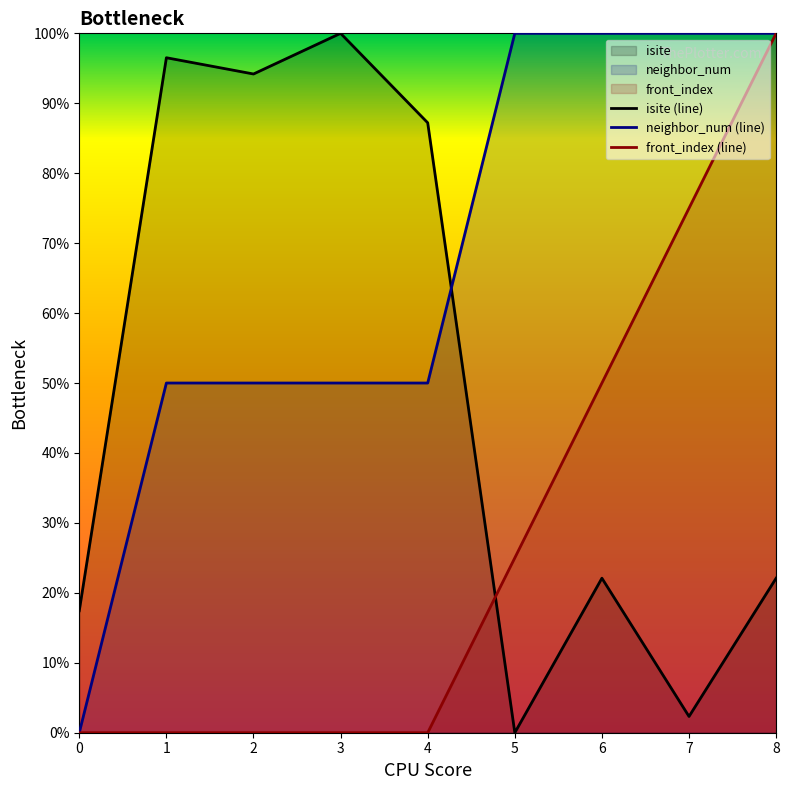

How many values in the neighbor_num series are below 50?

1